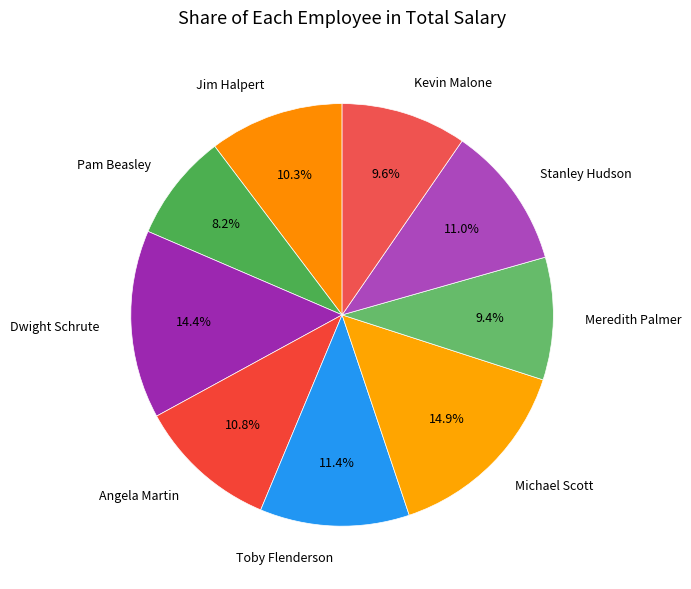

What is the ratio of the value at Michael Scott to the value at Toby Flenderson?

1.3